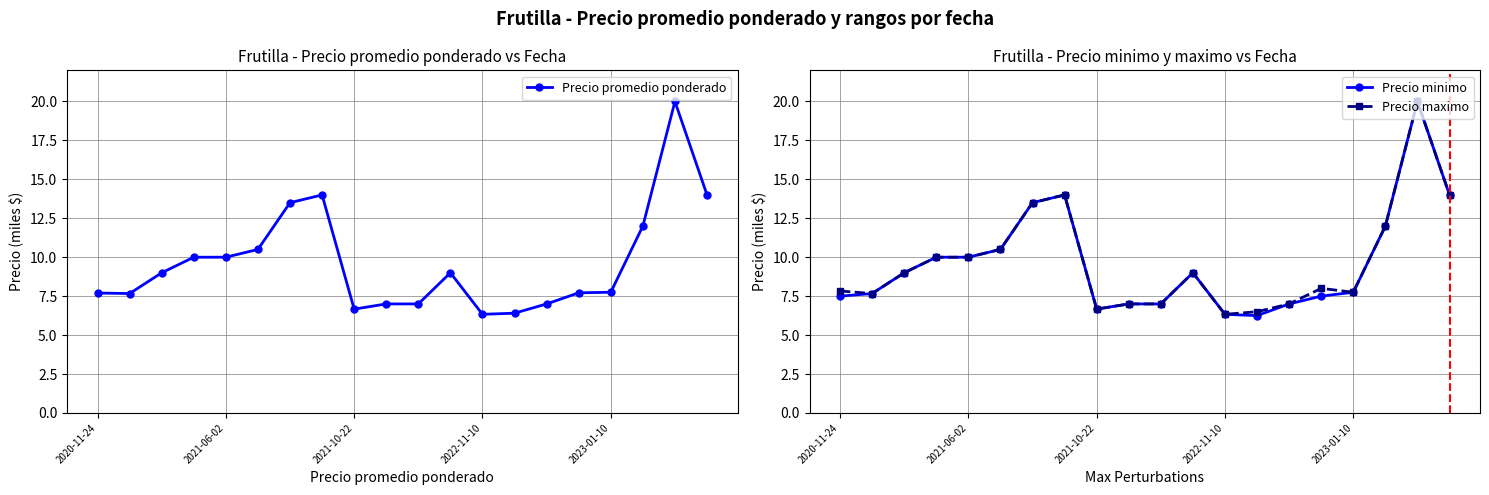

How many interior local peaks does the Precio maximo series have?

4